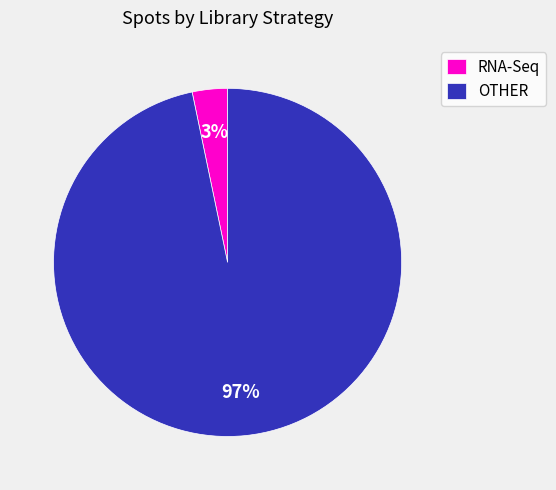

Which has a higher value, RNA-Seq or OTHER?

OTHER